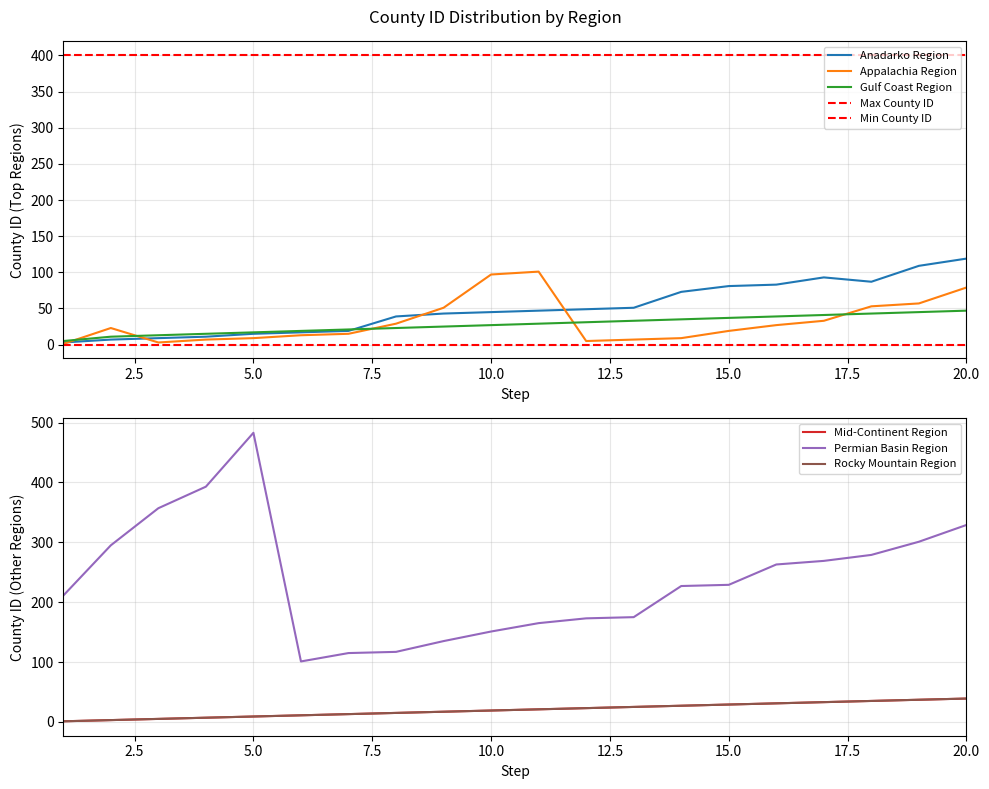

What is the smallest value displayed?

1